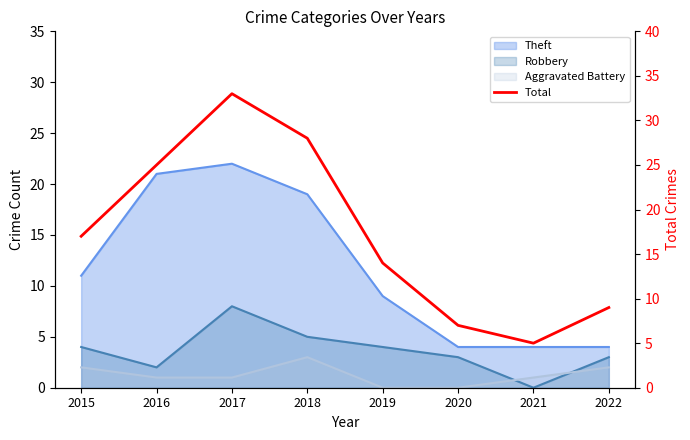

Reading right to left, extract all data points from this chart.

9	5	7	14	28	33	25	17